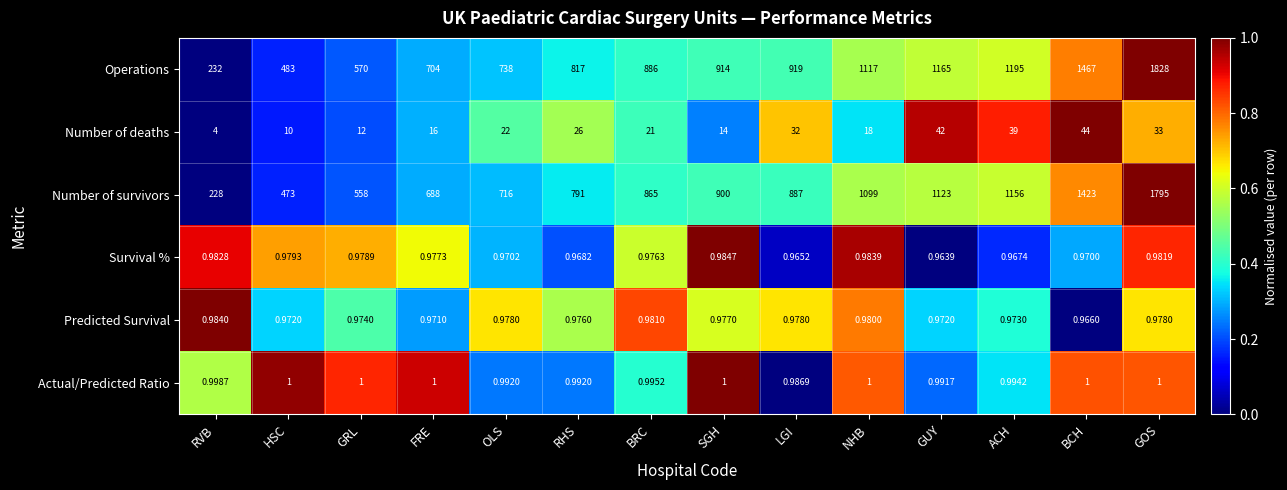

Which label corresponds to the largest value in the chart?

GOS